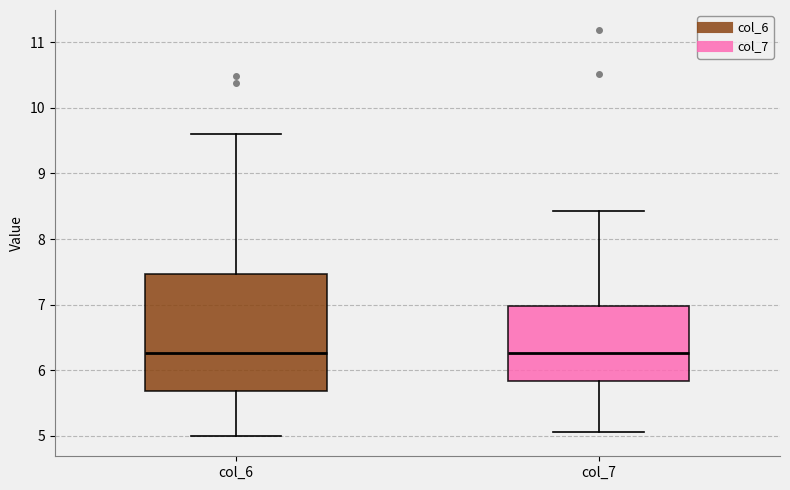

Reading left to right, transcribe this box plot: for each box, give where its median line is, the range the box spans, and where its two whiskers end, as read against the y-axis. The values are not printed on the chart, so give them approximately, as read against the axis.

col_6: median 6.3, box 5.7 to 7.5, whiskers 5.0 to 9.6
col_7: median 6.3, box 5.8 to 7.0, whiskers 5.1 to 8.4